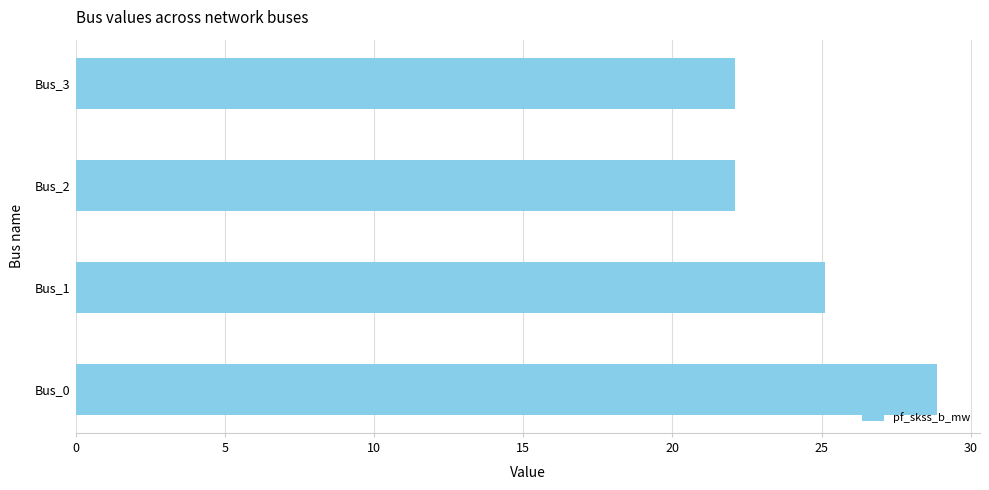

What is the maximum value shown in the chart?

28.9